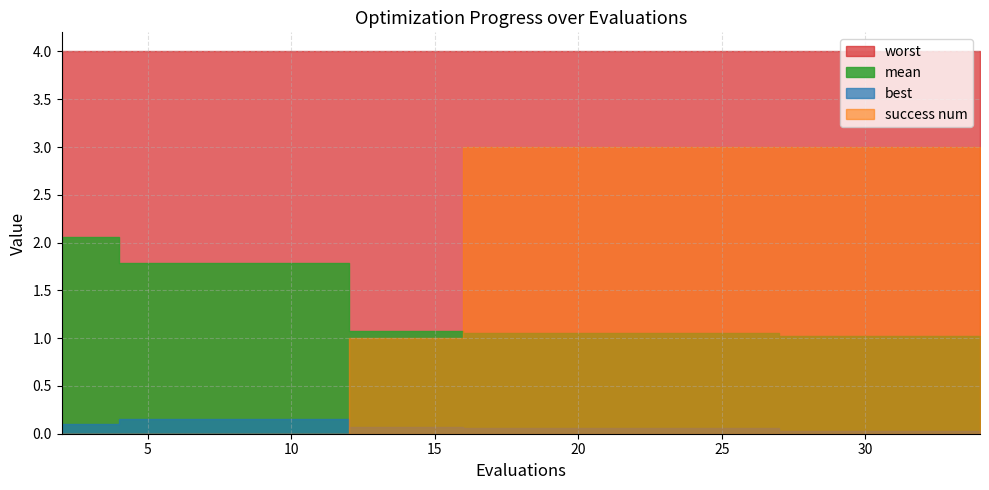

What is the greatest value displayed?

4.0